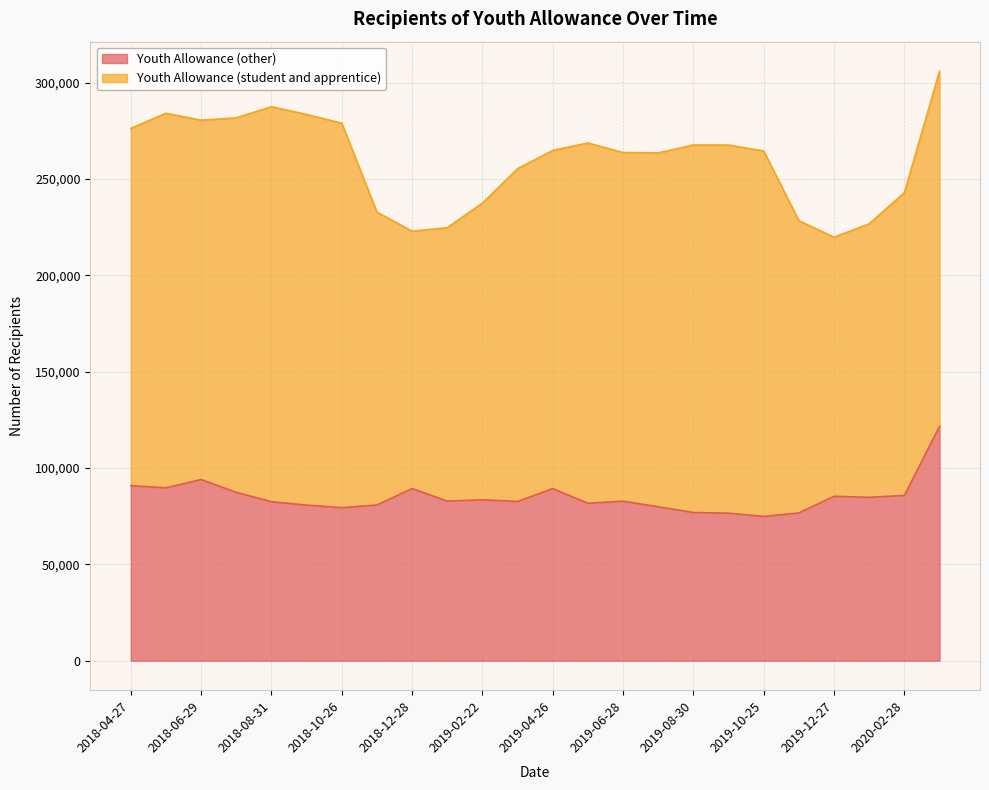

List the labels in order of value, largest first.

2020-04-24, 2018-06-29, 2018-04-27, 2018-05-25, 2018-12-28, 2019-04-26, 2018-07-27, 2020-02-28, 2019-12-27, 2020-01-31, 2019-02-22, 2019-01-25, 2019-06-28, 2019-03-29, 2018-08-31, 2019-05-31, 2018-11-30, 2018-09-28, 2019-07-26, 2018-10-26, 2019-08-30, 2019-11-29, 2019-09-27, 2019-10-25